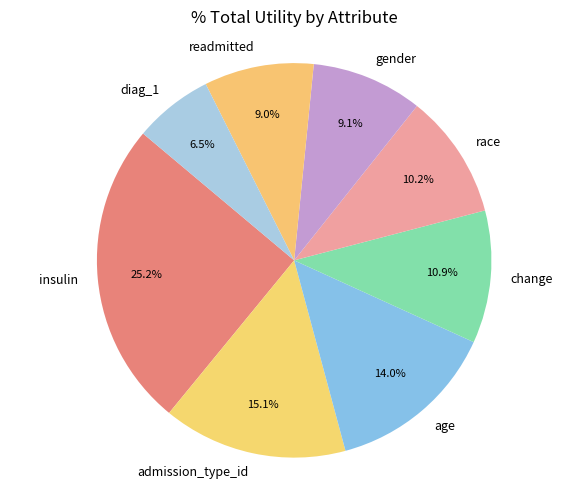

Is it true that readmitted is 1% of the pie?

False